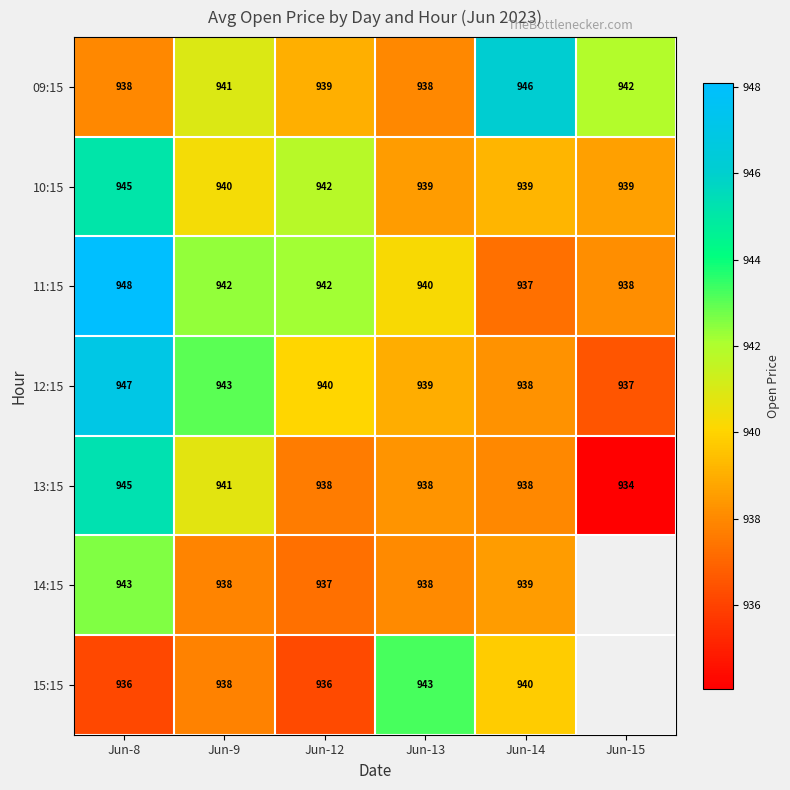

Which label corresponds to the smallest value in the chart?

Jun-15